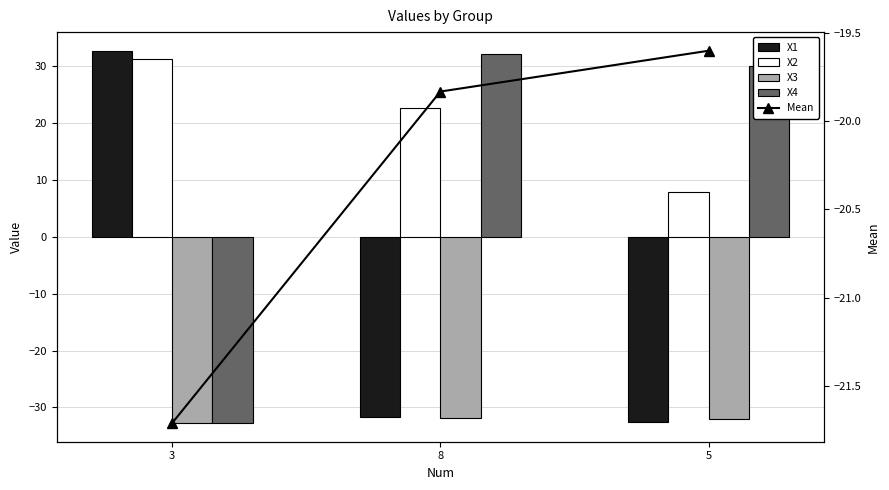

At which category is the sum across all series the highest?

3